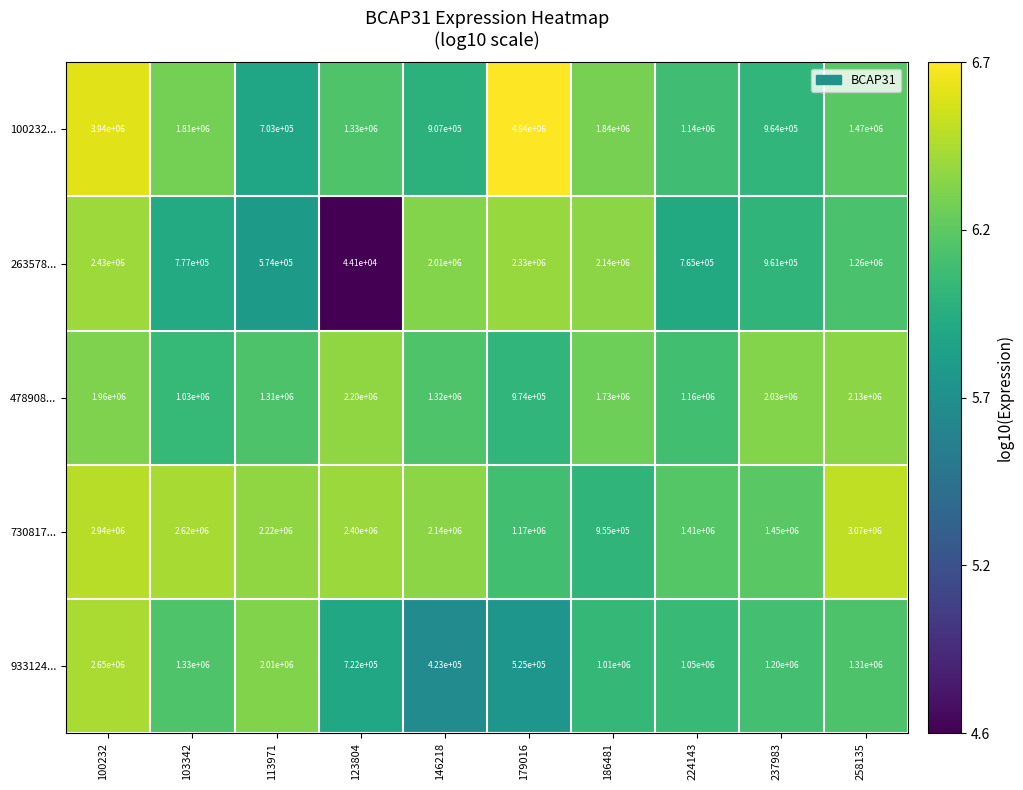

Is the value of 478908... at 258135 greater than the value of 730817... at 179016?

Yes